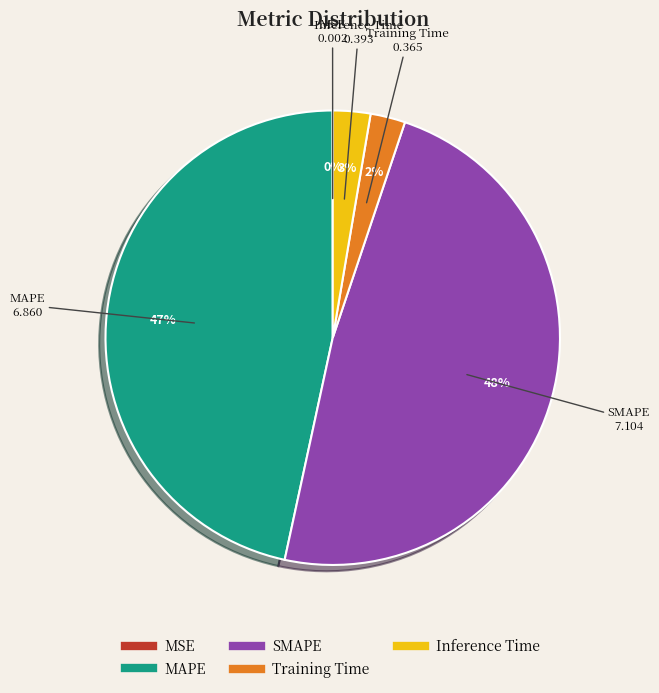

To the nearest percent, what is the average slice percentage?

20%